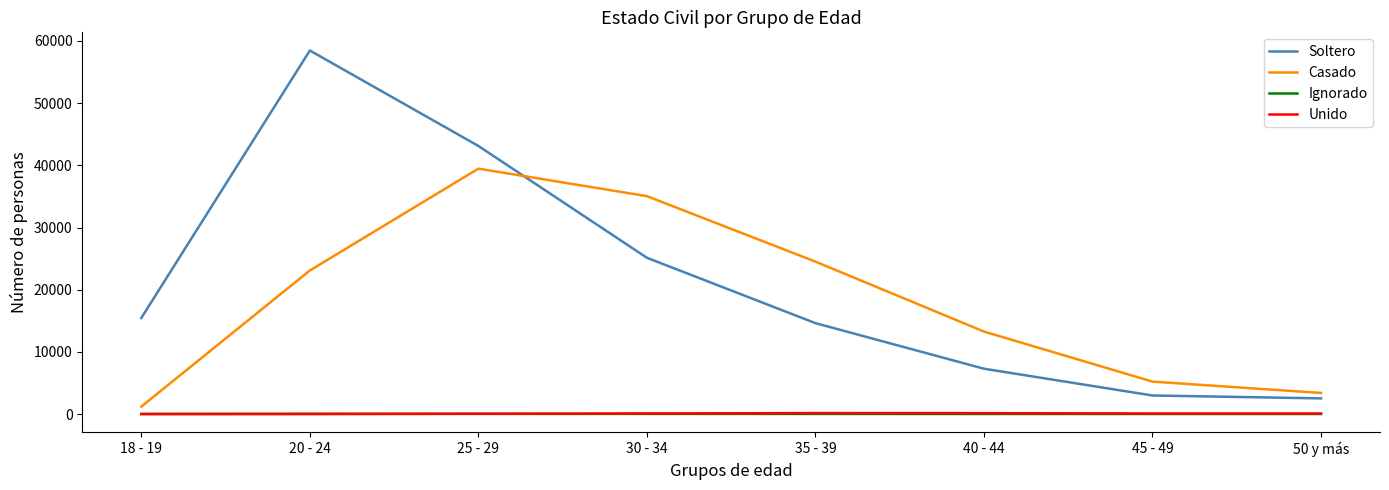

The value of Casado at 35 - 39 is 40770. True or false?

False